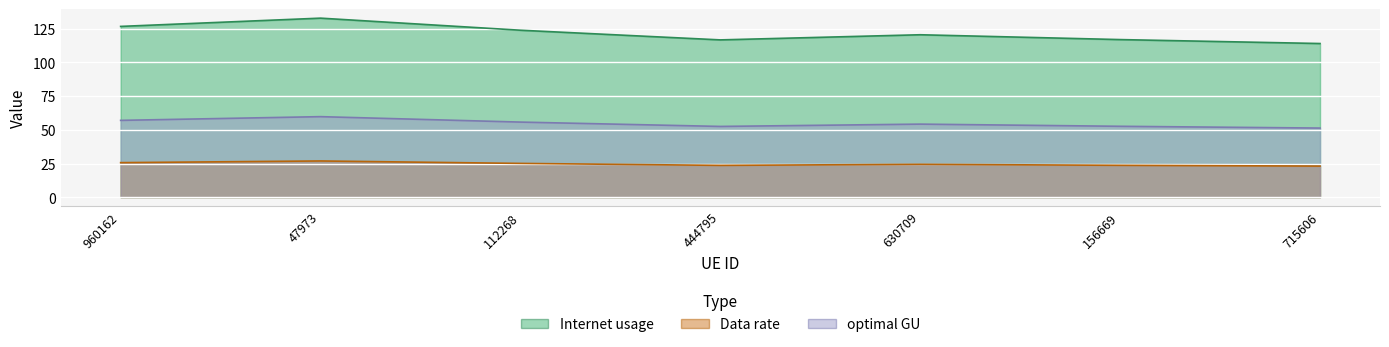

What is the sum of the Internet usage values at 47973 and 444795?

249.7